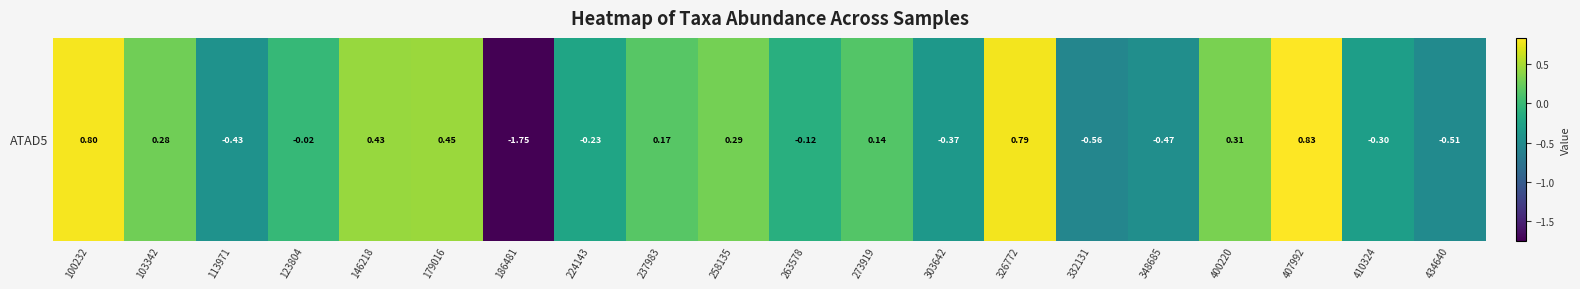

At which category does the chart reach its peak across all series?

407992